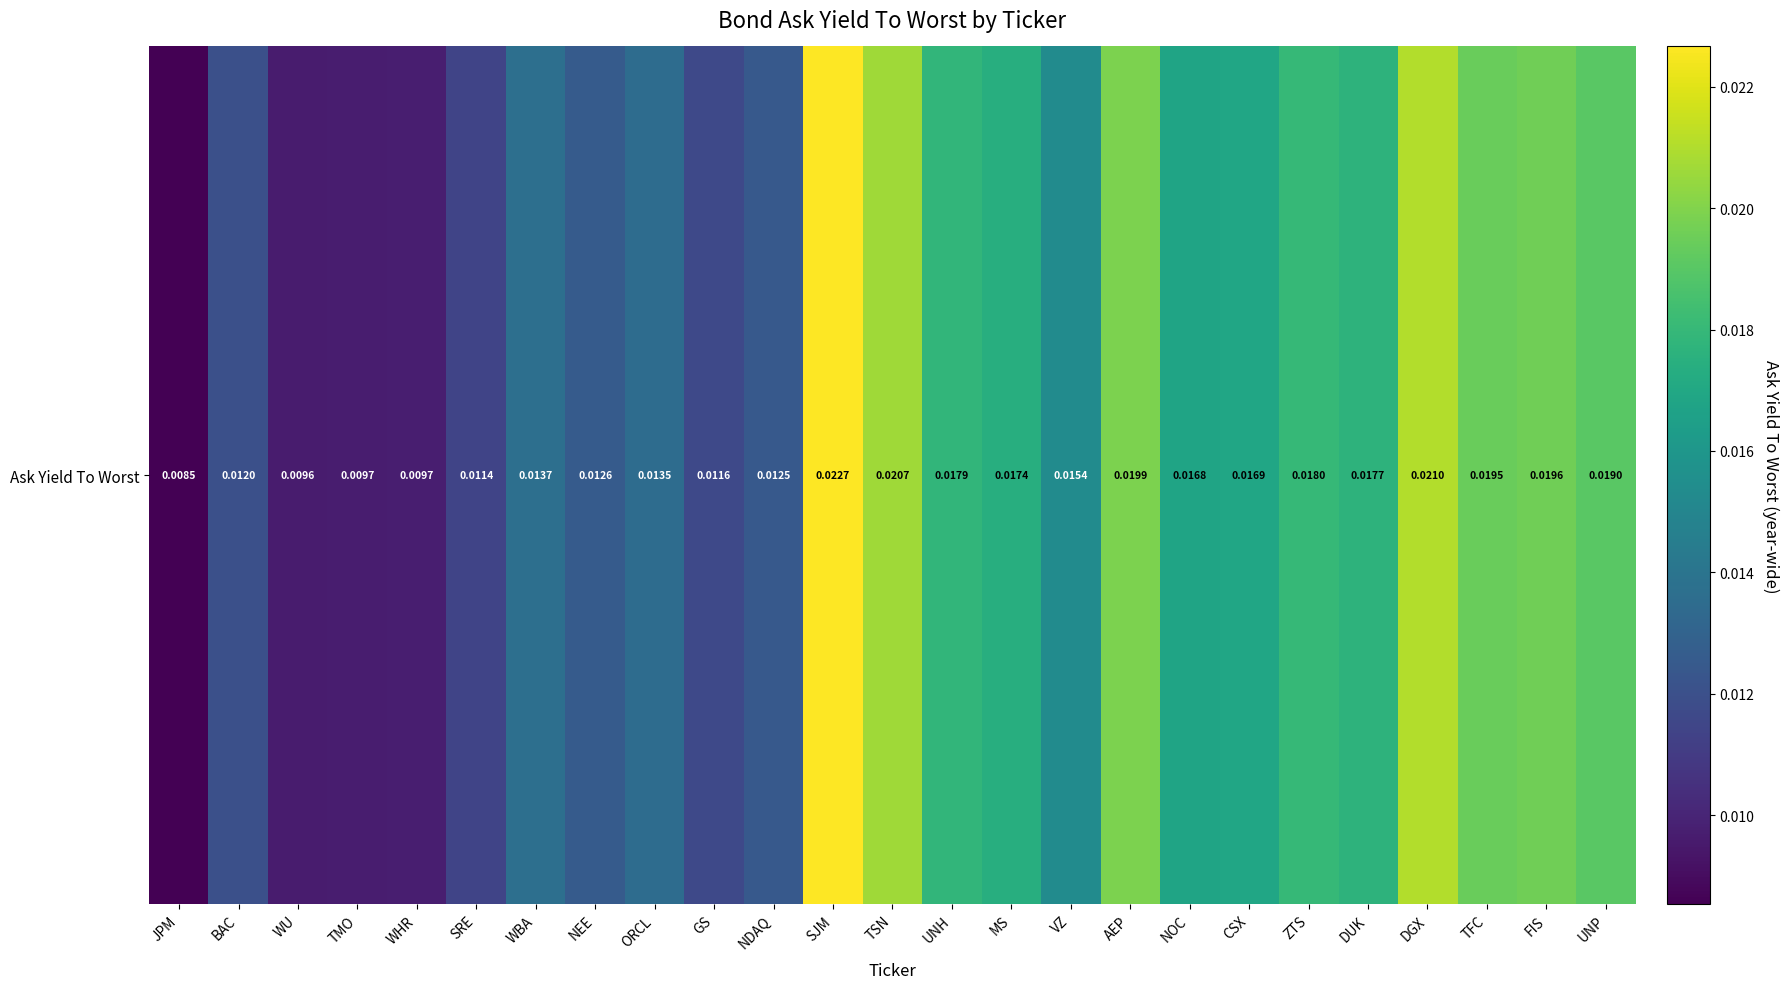

The chart shows a value of 0.0 at AEP. True or false?

False